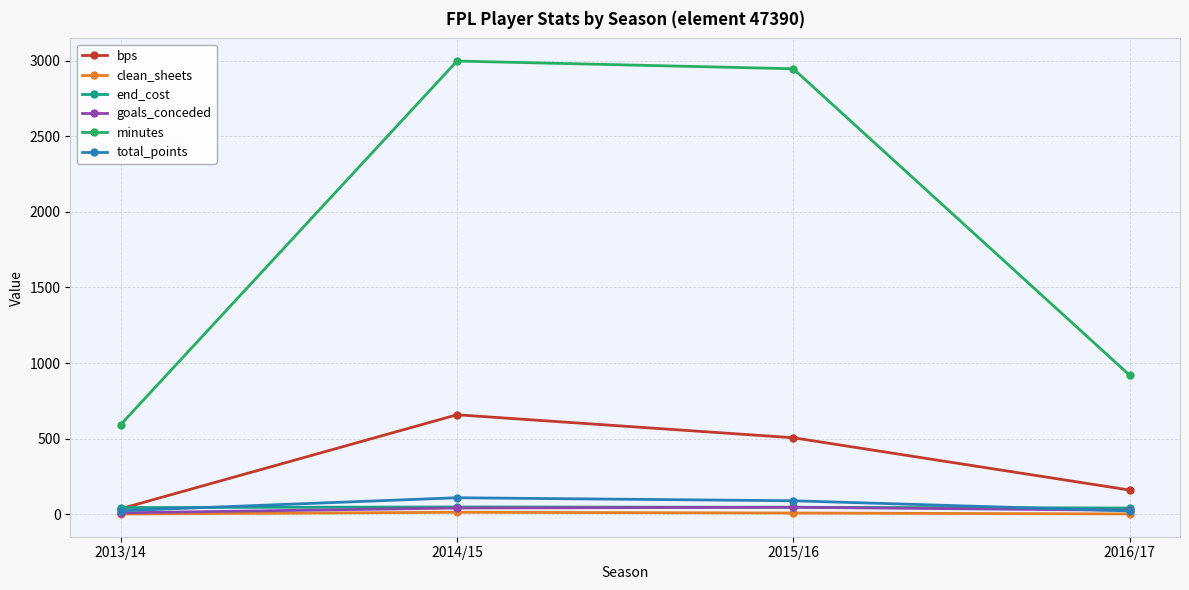

List the labels in order of bps value, smallest first.

2013/14, 2016/17, 2015/16, 2014/15